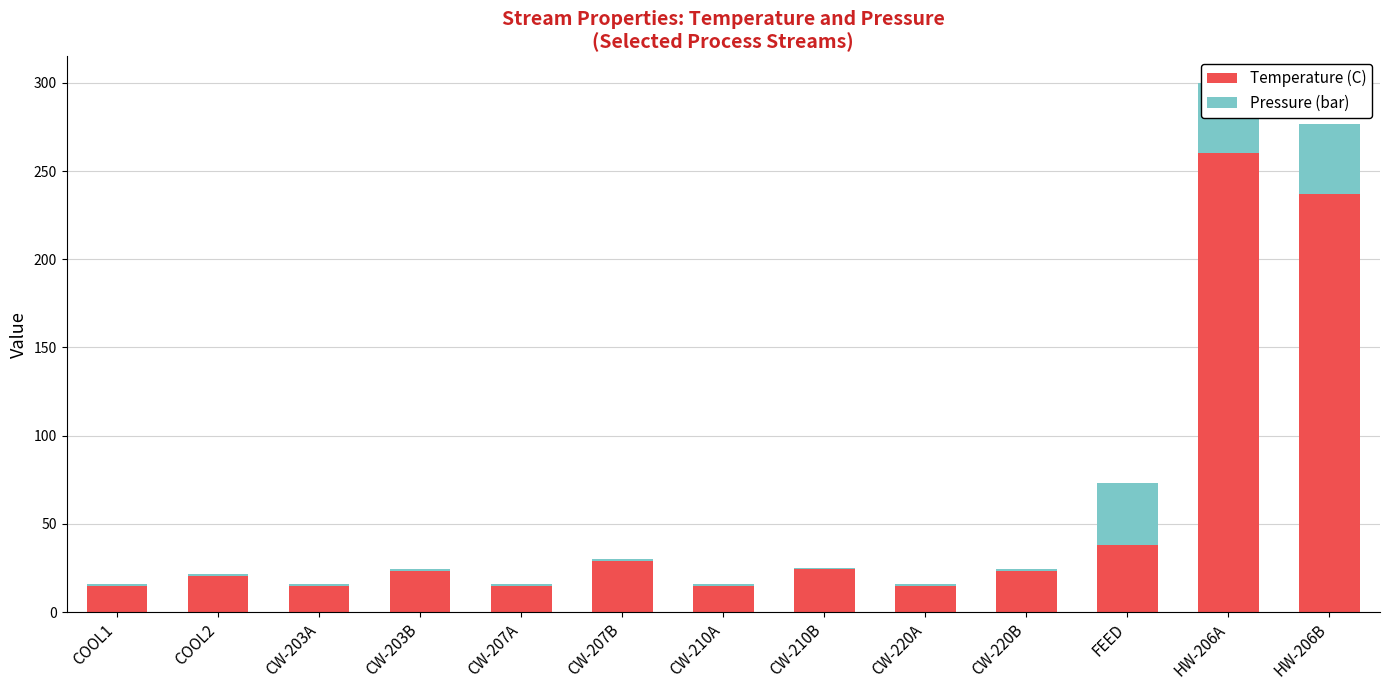

Reading left to right, what are all the values shown in this chart?

Temperature (C): COOL1=15.0	COOL2=20.6	CW-203A=15.0	CW-203B=23.3	CW-207A=15.0	CW-207B=29.2	CW-210A=15.0	CW-210B=24.2	CW-220A=15.0	CW-220B=23.3	FEED=37.8	HW-206A=260.0	HW-206B=236.8
Pressure (bar): COOL1=1.0	COOL2=1.0	CW-203A=1.0	CW-203B=1.0	CW-207A=1.0	CW-207B=1.0	CW-210A=1.0	CW-210B=1.0	CW-220A=1.0	CW-220B=1.0	FEED=35.5	HW-206A=40.0	HW-206B=40.0